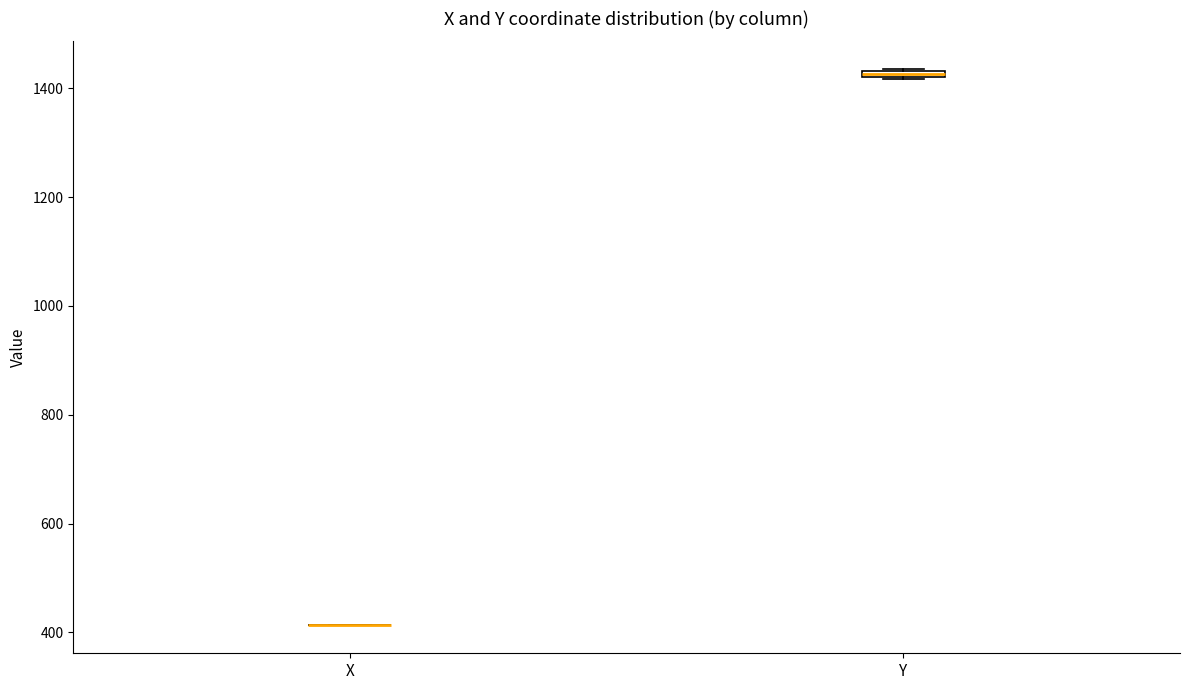

Where is the upper edge of the box for Y on the y-axis? The values are not printed on the chart, so give them approximately, as read against the axis.

1440